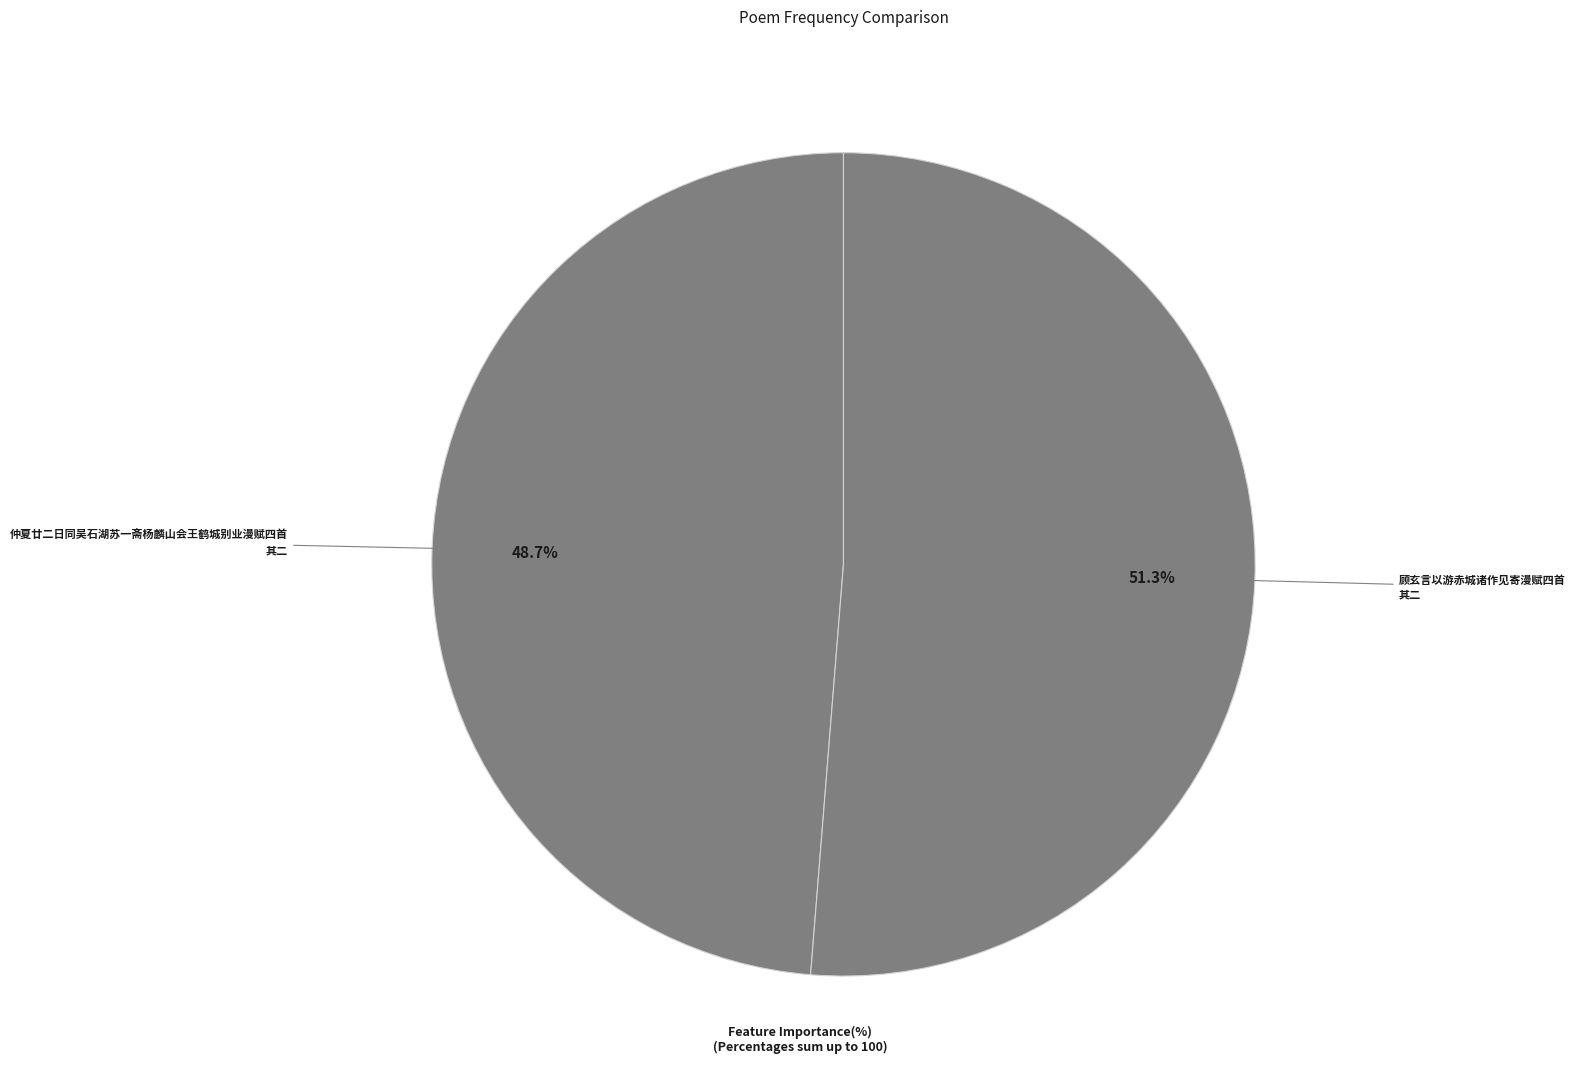

Rank the categories by value from lowest to highest.

仲夏廿二日同吴石湖苏一斋杨麟山会王鹤城别业漫赋四首 其二, 顾玄言以游赤城诸作见寄漫赋四首 其二